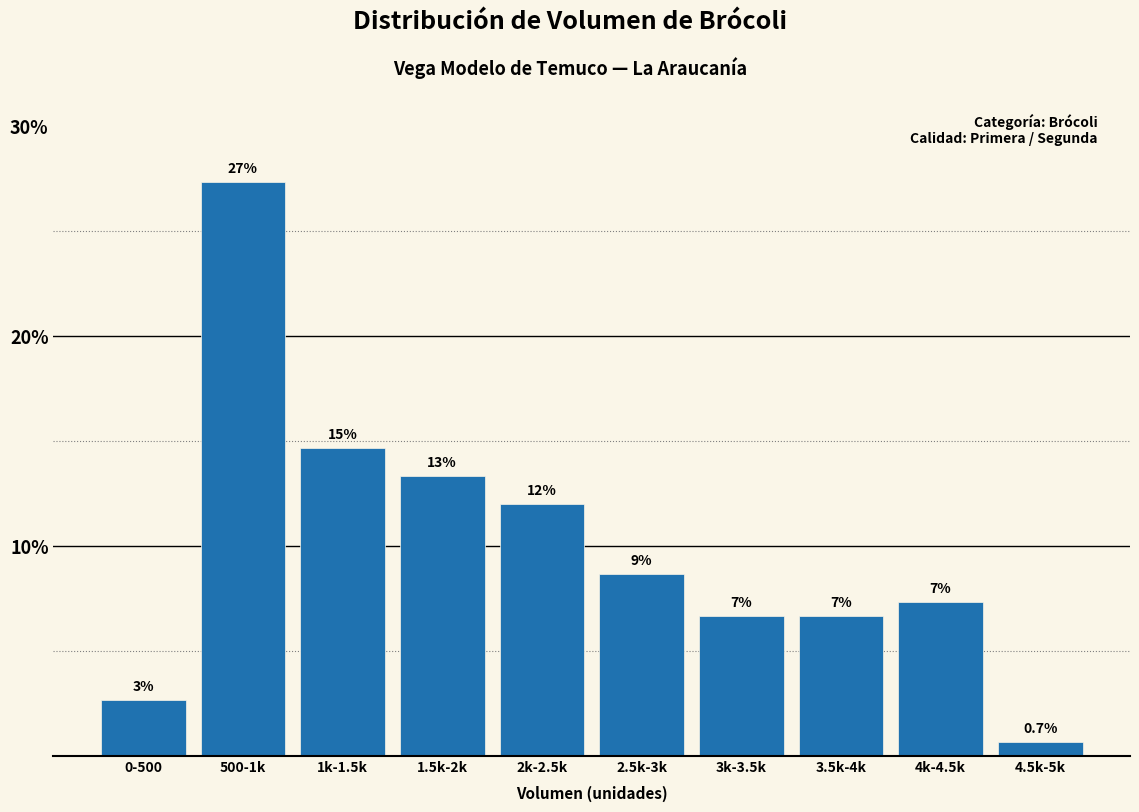

Are the bars horizontal?

No